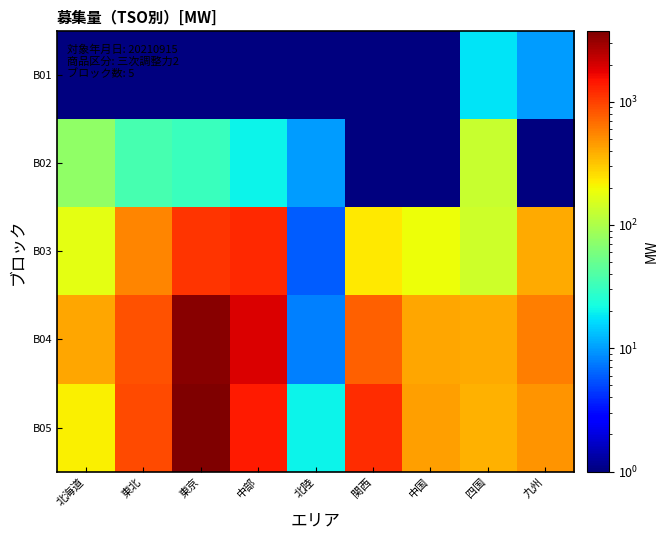

Which label corresponds to the largest value in the chart?

東京